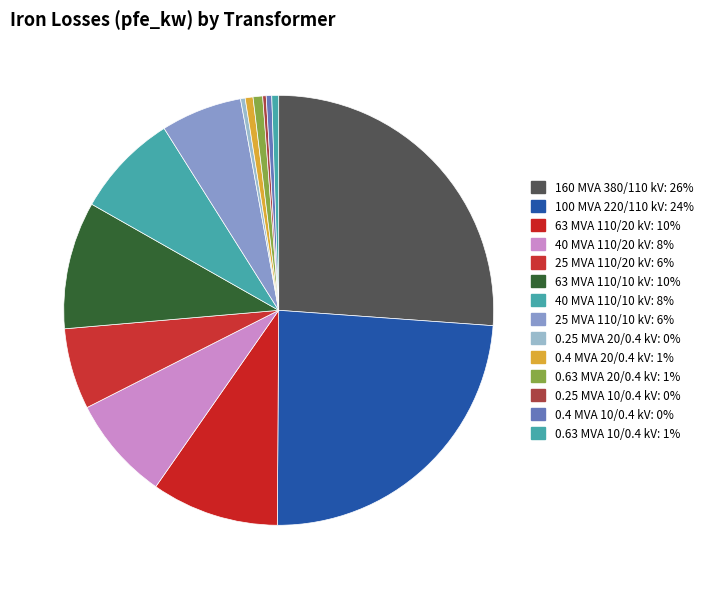

To the nearest percent, what is the combined percentage of 0.63 MVA 20/0.4 kV and 63 MVA 110/10 kV?

10%